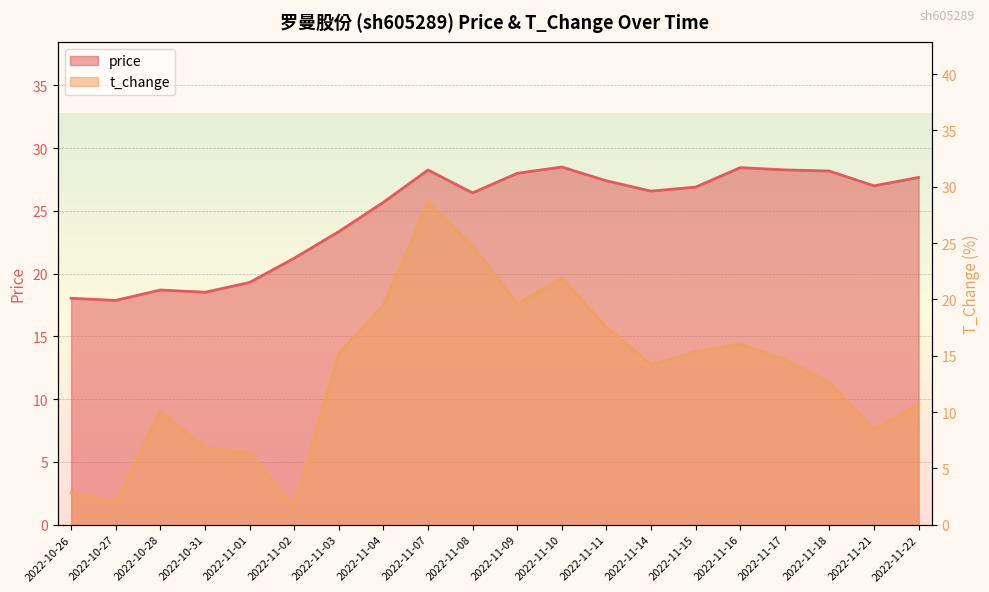

What is the average value of the price series?

24.7